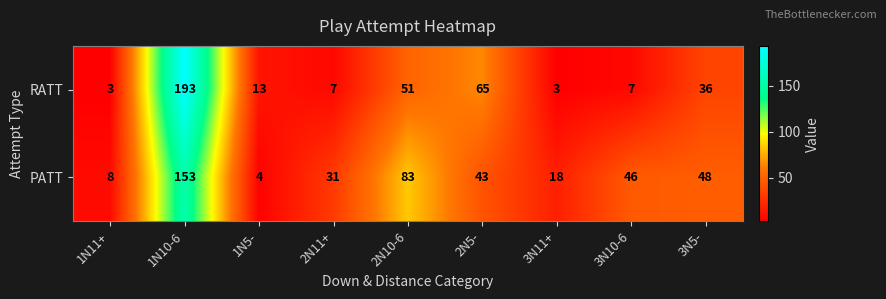

How many distinct data groups are displayed?

2